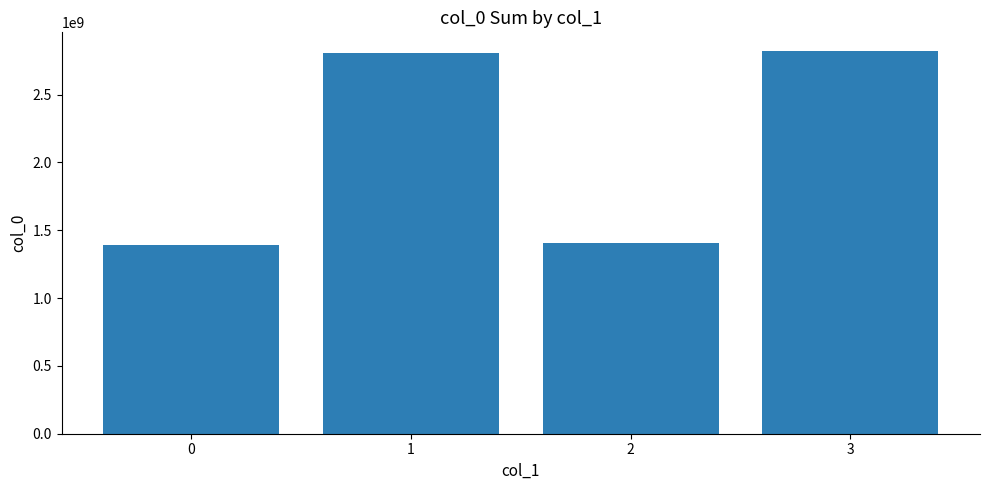

Where is the data nearest to the value 2104358910?

2